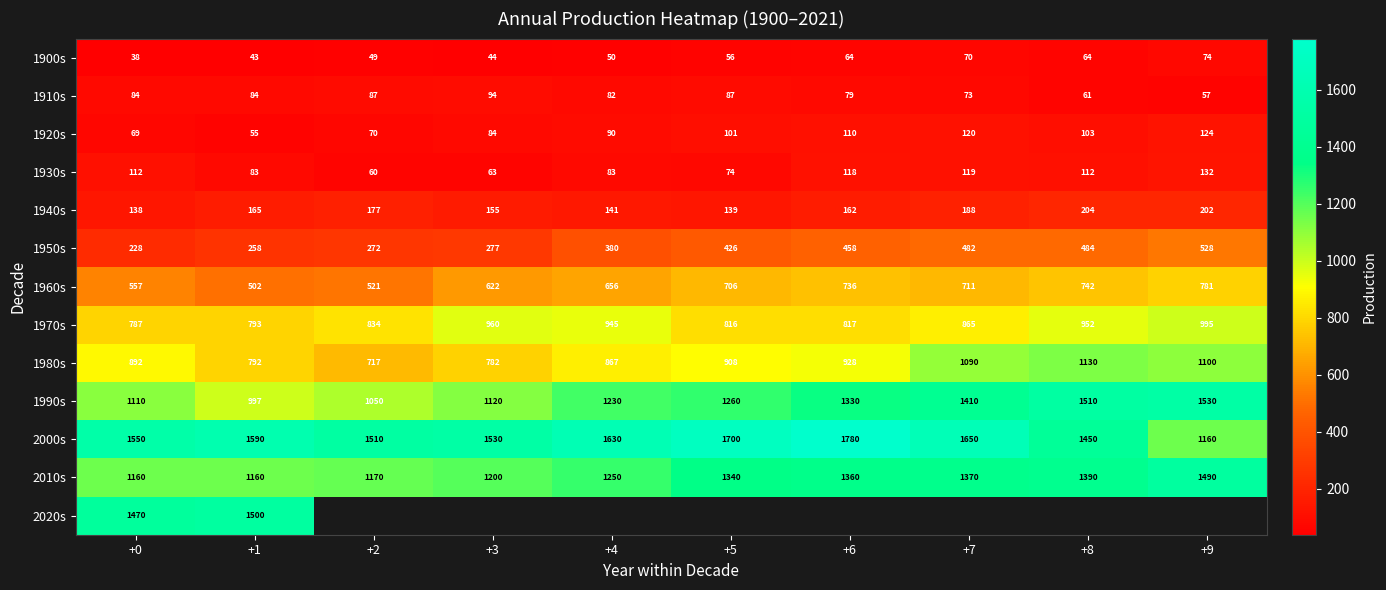

Which has a higher value, +8 or +7?

+7